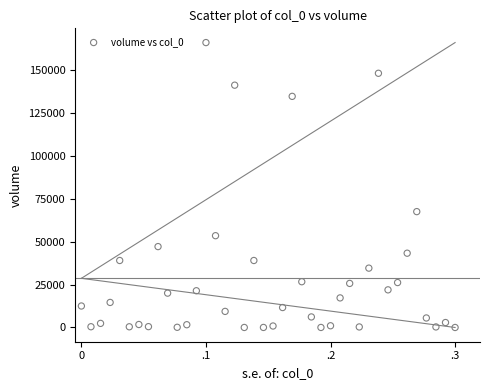

What Y value in the scatter plot is closest to 82938?

67455.1